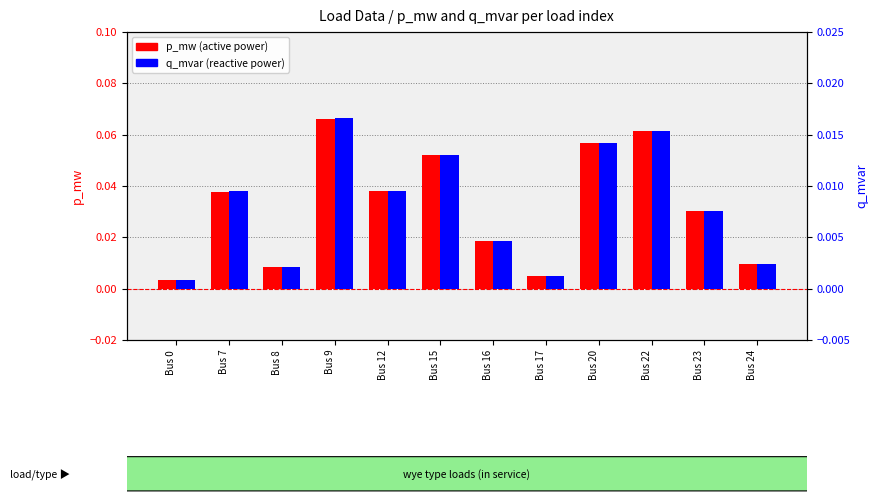

What is the sum of all q_mvar values?

0.1